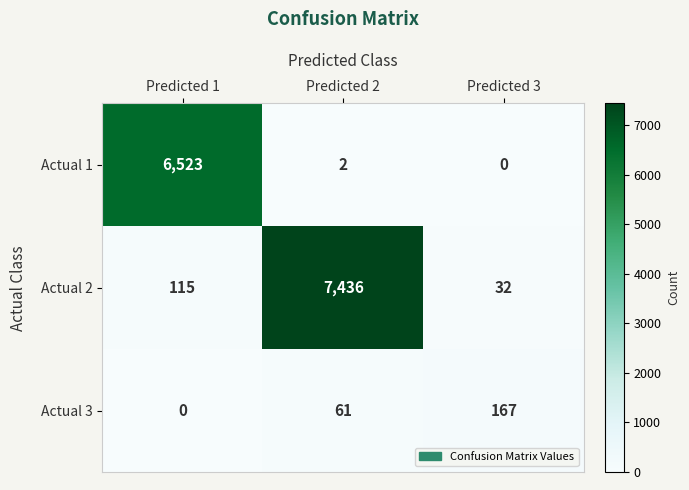

Rank the series by their maximum value, from highest to lowest.

Actual 2, Actual 1, Actual 3